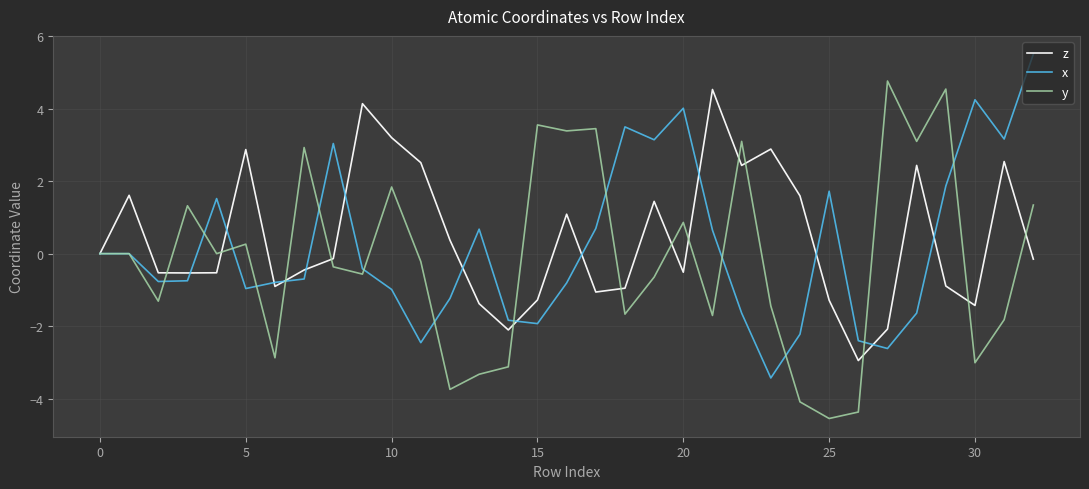

What is the minimum value for z?

-3.0